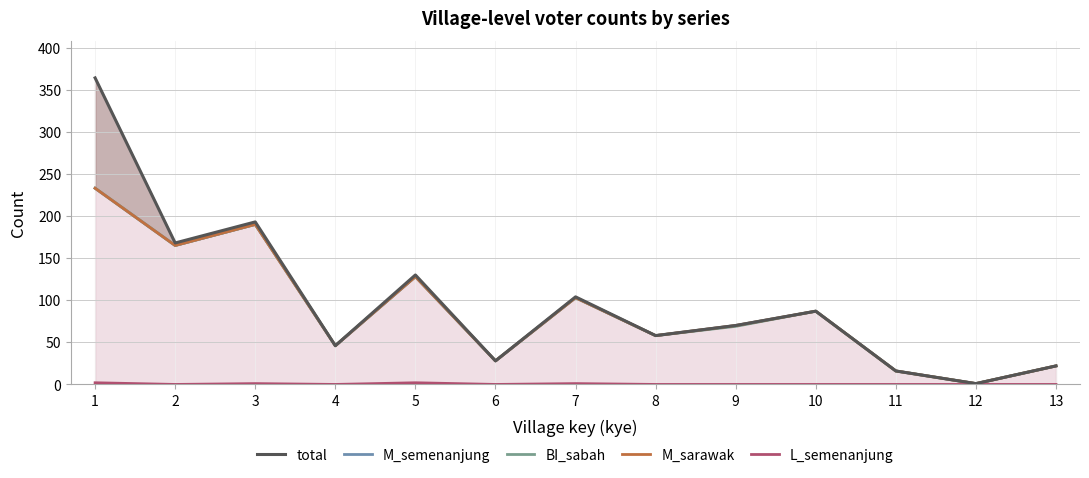

Reading left to right, extract all data points from this chart.

total: 364	168	193	46	130	28	104	58	70	87	16	1	22
M_semenanjung: 233	165	190	46	128	28	103	58	70	87	16	1	22
BI_sabah: 233	165	190	46	128	28	103	58	69	87	16	1	22
M_sarawak: 233	165	190	46	128	28	103	58	70	87	16	1	22
L_semenanjung: 2	0	1	0	2	0	1	0	0	0	0	0	0